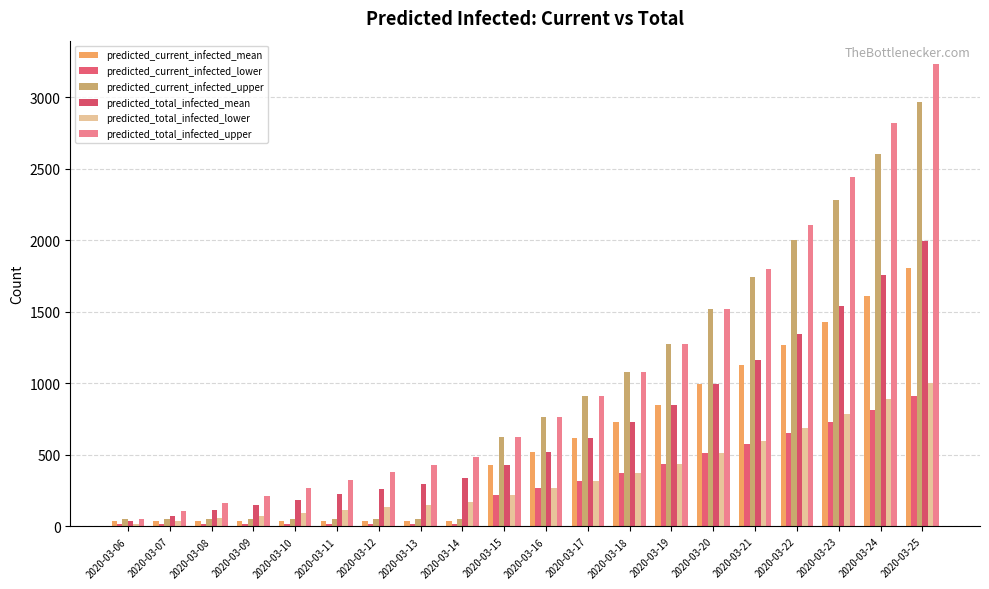

What is the approximate value of predicted_current_infected_upper at 2020-03-22, to the nearest 10?

2000